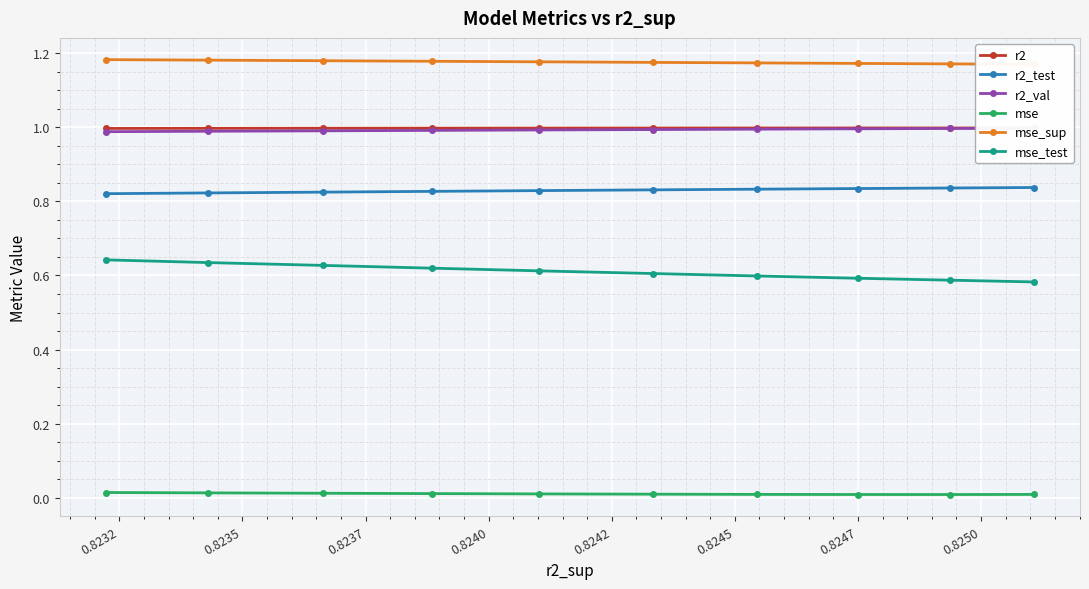

At 0.8242, list the series in order from largest to smallest.

mse_sup, r2, r2_val, r2_test, mse_test, mse